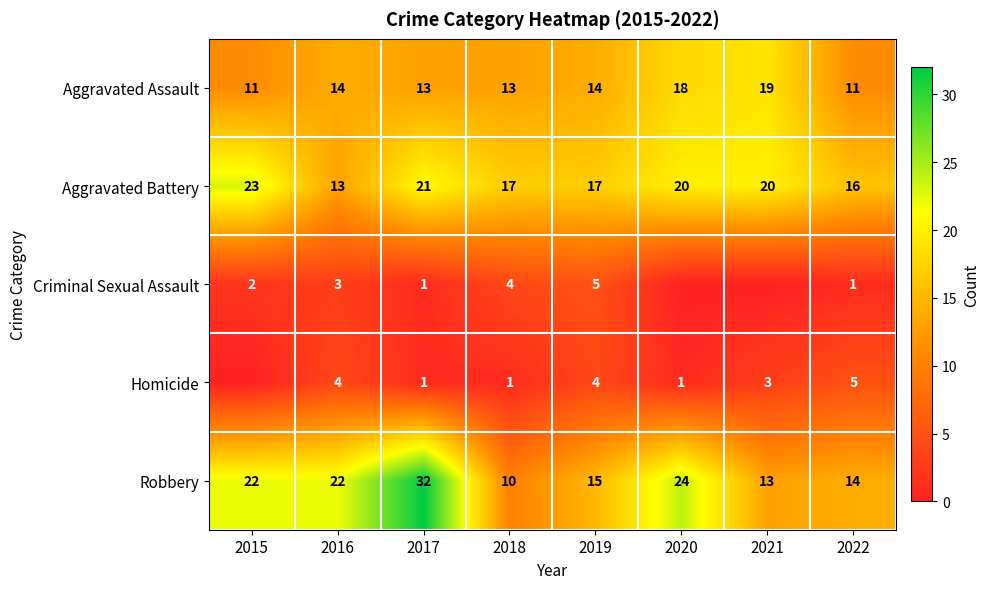

The value of Aggravated Assault at 2015 is 18. True or false?

False